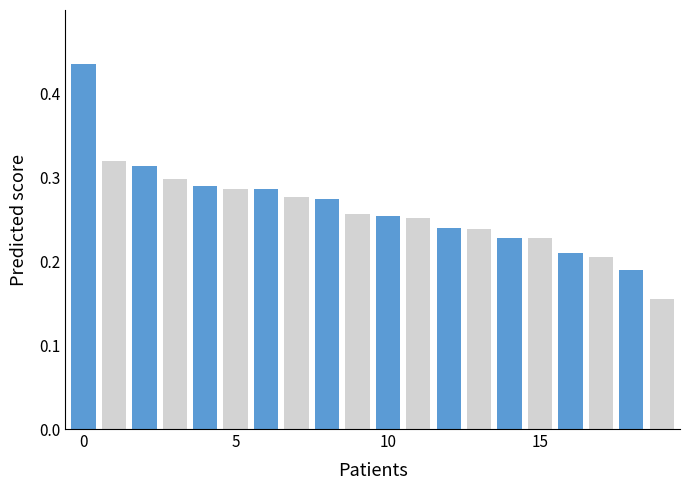

Are the bars horizontal?

No